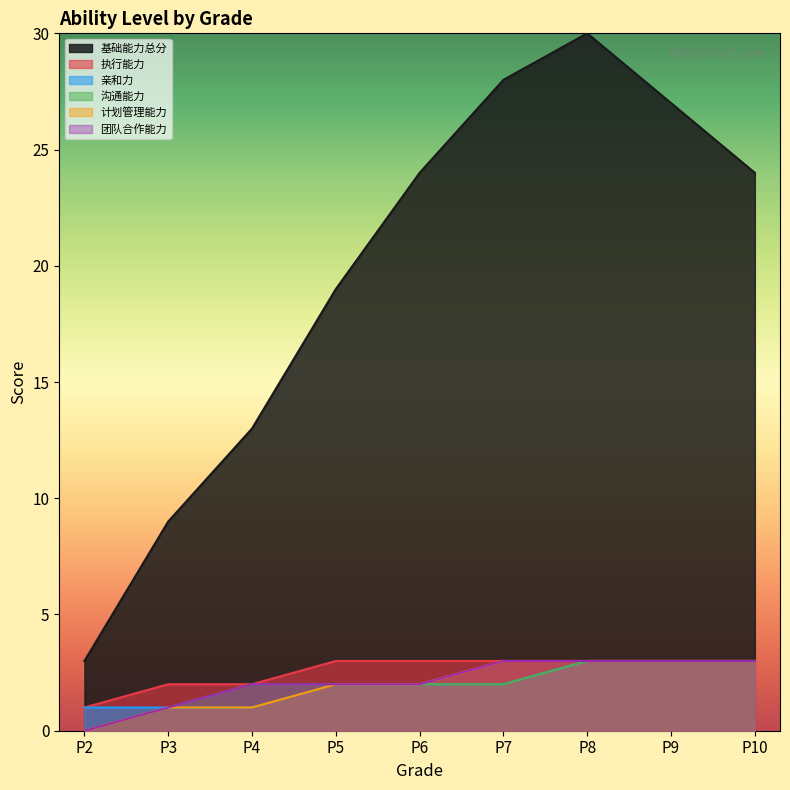

What are all the series names shown in the legend?

基础能力总分, 执行能力, 亲和力, 沟通能力, 计划管理能力, 团队合作能力